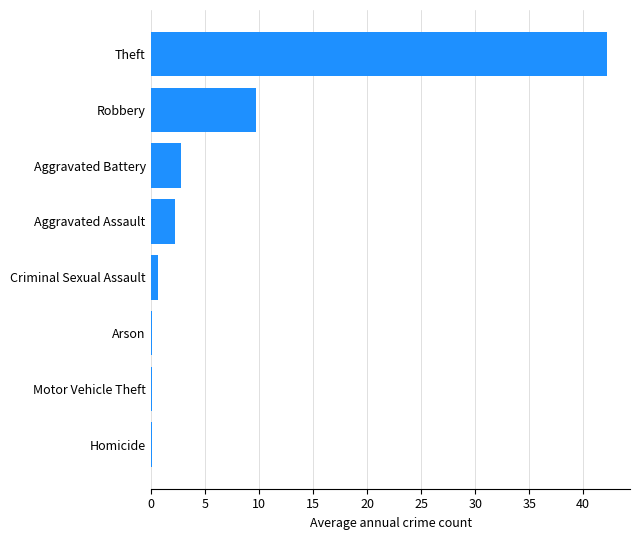

What is the sum of all values?

57.9